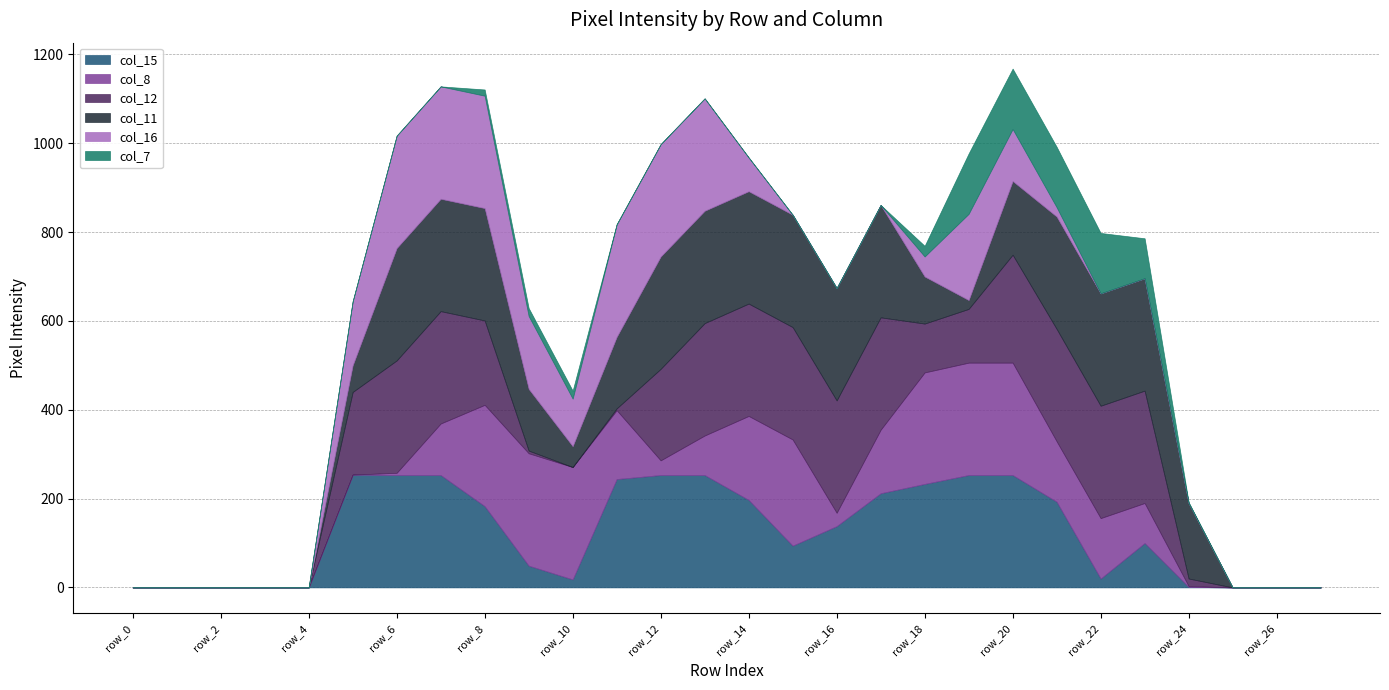

Reading left to right, list all the values displayed in this chart.

col_15: row_0=0	row_1=0	row_2=0	row_3=0	row_4=0	row_5=254	row_6=253	row_7=253	row_8=183	row_9=49	row_10=18	row_11=244	row_12=253	row_13=253	row_14=197	row_15=94	row_16=138	row_17=212	row_18=233	row_19=253	row_20=253	row_21=193	row_22=20	row_23=100	row_24=1	row_25=0	row_26=0	row_27=0
col_8: row_0=0	row_1=0	row_2=0	row_3=0	row_4=0	row_5=0	row_6=5	row_7=116	row_8=228	row_9=253	row_10=253	row_11=155	row_12=33	row_13=89	row_14=189	row_15=239	row_16=30	row_17=143	row_18=251	row_19=253	row_20=253	row_21=136	row_22=136	row_23=90	row_24=2	row_25=0	row_26=0	row_27=0
col_12: row_0=0	row_1=0	row_2=0	row_3=0	row_4=0	row_5=186	row_6=253	row_7=253	row_8=190	row_9=6	row_10=0	row_11=4	row_12=206	row_13=253	row_14=253	row_15=253	row_16=253	row_17=253	row_18=110	row_19=121	row_20=243	row_21=253	row_22=253	row_23=253	row_24=17	row_25=0	row_26=0	row_27=0
col_11: row_0=0	row_1=0	row_2=0	row_3=0	row_4=0	row_5=60	row_6=253	row_7=253	row_8=253	row_9=139	row_10=47	row_11=161	row_12=253	row_13=253	row_14=253	row_15=253	row_16=253	row_17=253	row_18=106	row_19=20	row_20=166	row_21=253	row_22=253	row_23=253	row_24=170	row_25=0	row_26=0	row_27=0
col_16: row_0=0	row_1=0	row_2=0	row_3=0	row_4=0	row_5=144	row_6=253	row_7=253	row_8=253	row_9=164	row_10=107	row_11=253	row_12=253	row_13=253	row_14=76	row_15=0	row_16=0	row_17=0	row_18=45	row_19=194	row_20=117	row_21=21	row_22=0	row_23=0	row_24=0	row_25=0	row_26=0	row_27=0
col_7: row_0=0	row_1=0	row_2=0	row_3=0	row_4=0	row_5=0	row_6=0	row_7=0	row_8=14	row_9=18	row_10=18	row_11=1	row_12=0	row_13=0	row_14=0	row_15=0	row_16=0	row_17=0	row_18=24	row_19=136	row_20=136	row_21=136	row_22=136	row_23=90	row_24=2	row_25=0	row_26=0	row_27=0